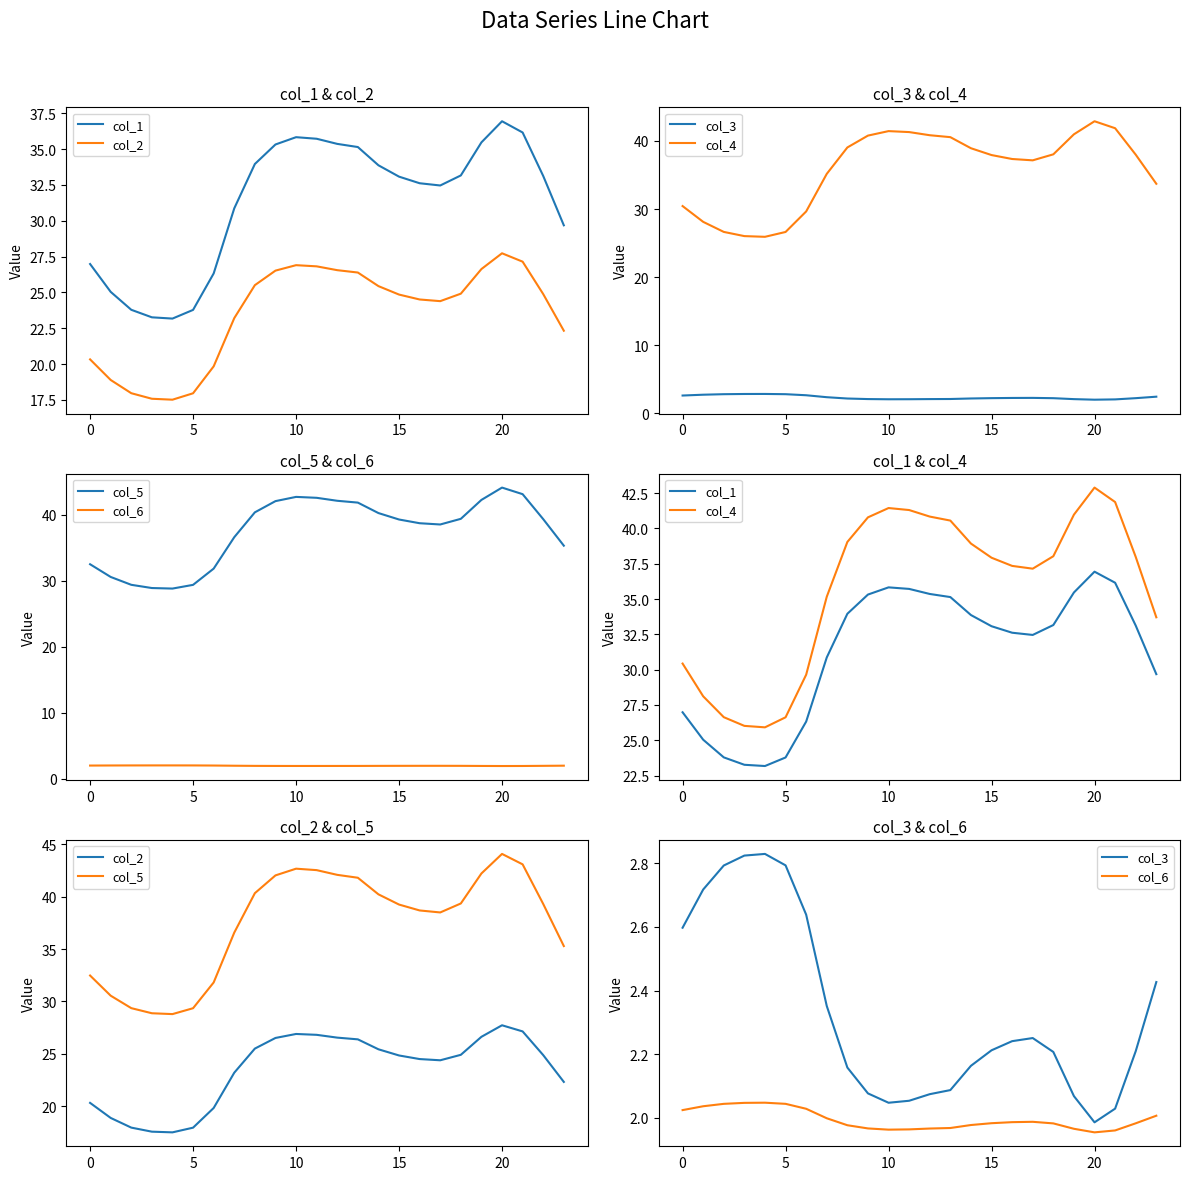

Reading left to right, list all the values displayed in this chart.

col_1: 27.0	25.0	23.8	23.3	23.2	23.8	26.3	30.9	34.0	35.3	35.8	35.7	35.4	35.1	33.9	33.1	32.6	32.5	33.2	35.5	36.9	36.2	33.1	29.7
col_2: 20.3	18.9	18.0	17.6	17.5	18.0	19.8	23.2	25.5	26.5	26.9	26.8	26.6	26.4	25.4	24.9	24.5	24.4	24.9	26.6	27.7	27.1	24.9	22.3
col_3: 2.6	2.7	2.8	2.8	2.8	2.8	2.6	2.4	2.2	2.1	2.0	2.1	2.1	2.1	2.2	2.2	2.2	2.3	2.2	2.1	2.0	2.0	2.2	2.4
col_4: 30.4	28.1	26.6	26.0	25.9	26.6	29.6	35.2	39.0	40.8	41.4	41.3	40.8	40.6	38.9	37.9	37.3	37.2	38.0	41.0	42.9	41.9	38.0	33.7
col_5: 32.5	30.6	29.4	28.9	28.8	29.4	31.8	36.6	40.3	42.0	42.7	42.5	42.1	41.8	40.2	39.2	38.7	38.5	39.3	42.2	44.1	43.1	39.3	35.3
col_6: 2.0	2.0	2.0	2.0	2.0	2.0	2.0	2.0	2.0	2.0	2.0	2.0	2.0	2.0	2.0	2.0	2.0	2.0	2.0	2.0	2.0	2.0	2.0	2.0